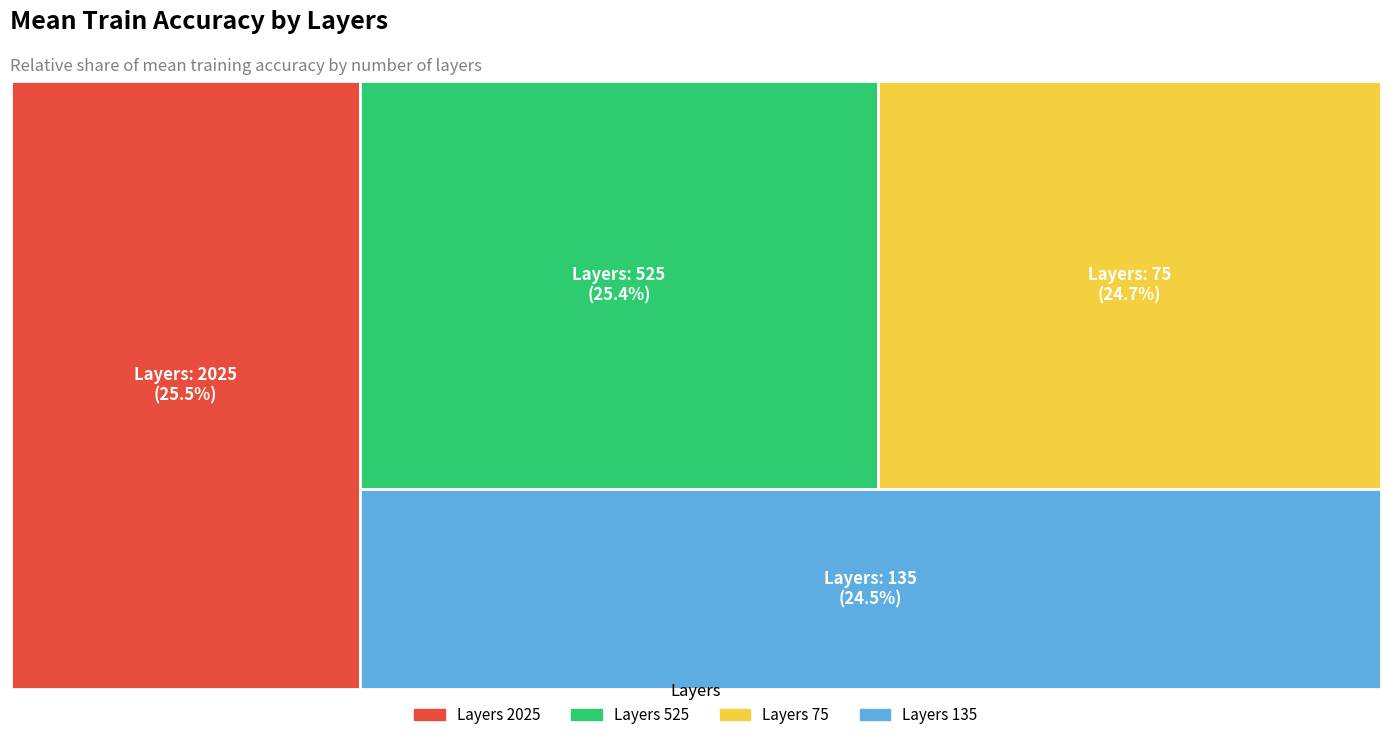

Do 135 and 75 together represent more than half of the pie?

No